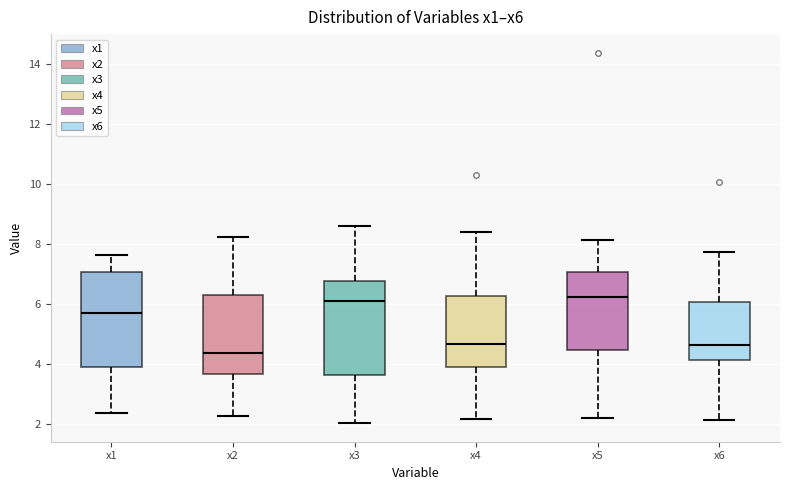

Where does the median line of the box for x3 sit on the y-axis? The values are not printed on the chart, so give them approximately, as read against the axis.

6.0